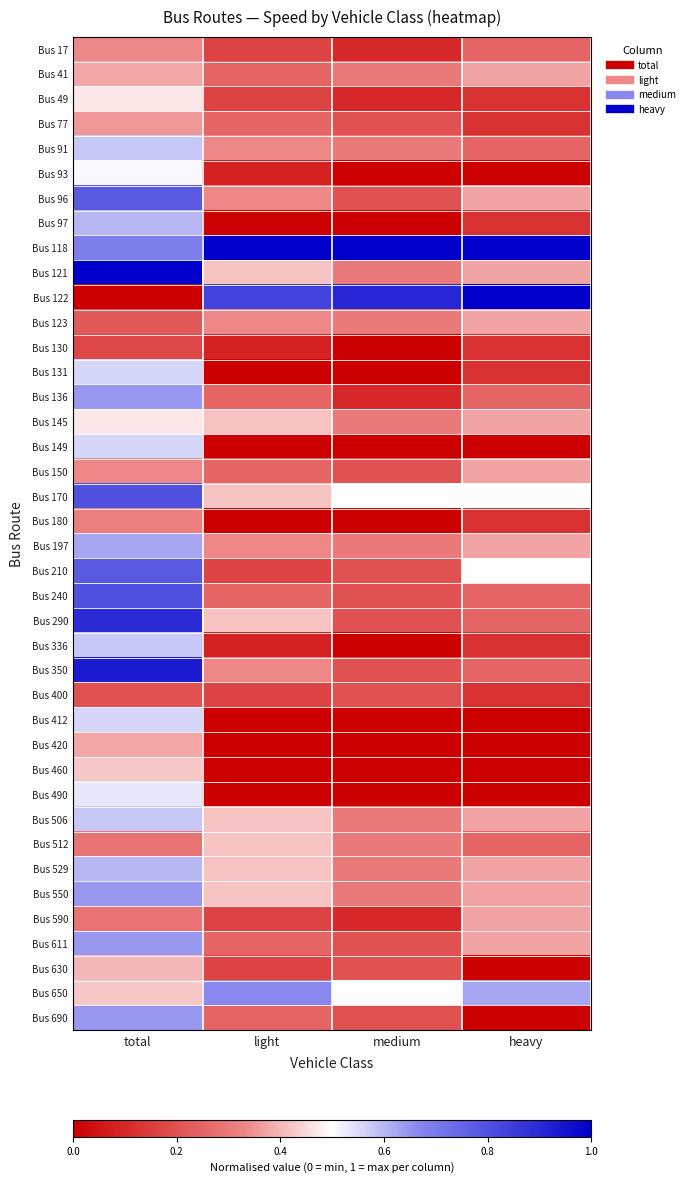

Reading left to right, extract all data points from this chart.

Bus 17: total=0.3	light=0.2	medium=0.1	heavy=0.2
Bus 41: total=0.4	light=0.2	medium=0.3	heavy=0.4
Bus 49: total=0.5	light=0.2	medium=0.1	heavy=0.1
Bus 77: total=0.4	light=0.2	medium=0.2	heavy=0.1
Bus 91: total=0.6	light=0.3	medium=0.3	heavy=0.2
Bus 93: total=0.5	light=0.1	medium=0.0	heavy=0.0
Bus 96: total=0.8	light=0.3	medium=0.2	heavy=0.4
Bus 97: total=0.6	light=0.0	medium=0.0	heavy=0.1
Bus 118: total=0.7	light=1.0	medium=1.0	heavy=1.0
Bus 121: total=1.0	light=0.4	medium=0.3	heavy=0.4
Bus 122: total=0.0	light=0.8	medium=0.9	heavy=1.0
Bus 123: total=0.2	light=0.3	medium=0.3	heavy=0.4
Bus 130: total=0.2	light=0.1	medium=0.0	heavy=0.1
Bus 131: total=0.6	light=0.0	medium=0.0	heavy=0.1
Bus 136: total=0.6	light=0.2	medium=0.1	heavy=0.2
Bus 145: total=0.5	light=0.4	medium=0.3	heavy=0.4
Bus 149: total=0.6	light=0.0	medium=0.0	heavy=0.0
Bus 150: total=0.3	light=0.2	medium=0.2	heavy=0.4
Bus 170: total=0.8	light=0.4	medium=0.5	heavy=0.5
Bus 180: total=0.3	light=0.0	medium=0.0	heavy=0.1
Bus 197: total=0.6	light=0.3	medium=0.3	heavy=0.4
Bus 210: total=0.8	light=0.2	medium=0.2	heavy=0.5
Bus 240: total=0.8	light=0.2	medium=0.2	heavy=0.2
Bus 290: total=0.9	light=0.4	medium=0.2	heavy=0.2
Bus 336: total=0.6	light=0.1	medium=0.0	heavy=0.1
Bus 350: total=0.9	light=0.3	medium=0.2	heavy=0.2
Bus 400: total=0.2	light=0.2	medium=0.2	heavy=0.1
Bus 412: total=0.6	light=0.0	medium=0.0	heavy=0.0
Bus 420: total=0.4	light=0.0	medium=0.0	heavy=0.0
Bus 460: total=0.4	light=0.0	medium=0.0	heavy=0.0
Bus 490: total=0.5	light=0.0	medium=0.0	heavy=0.0
Bus 506: total=0.6	light=0.4	medium=0.3	heavy=0.4
Bus 512: total=0.3	light=0.4	medium=0.3	heavy=0.2
Bus 529: total=0.6	light=0.4	medium=0.3	heavy=0.4
Bus 550: total=0.6	light=0.4	medium=0.3	heavy=0.4
Bus 590: total=0.3	light=0.2	medium=0.1	heavy=0.4
Bus 611: total=0.6	light=0.2	medium=0.2	heavy=0.4
Bus 630: total=0.4	light=0.2	medium=0.2	heavy=0.0
Bus 650: total=0.4	light=0.7	medium=0.5	heavy=0.6
Bus 690: total=0.6	light=0.2	medium=0.2	heavy=0.0